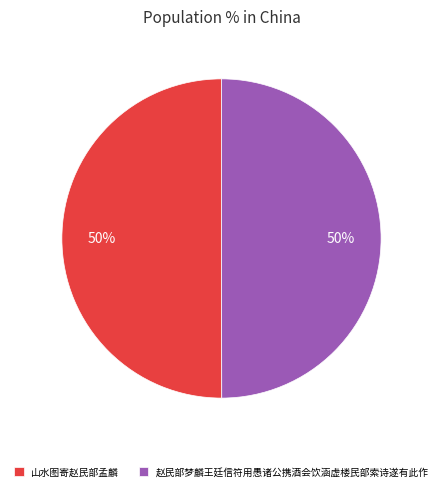

What is the ratio of the value at 赵民部梦麟王廷信符用愚诸公携酒会饮涵虚楼民部索诗遂有此作 to the value at 山水图寄赵民部孟麟?

1.0